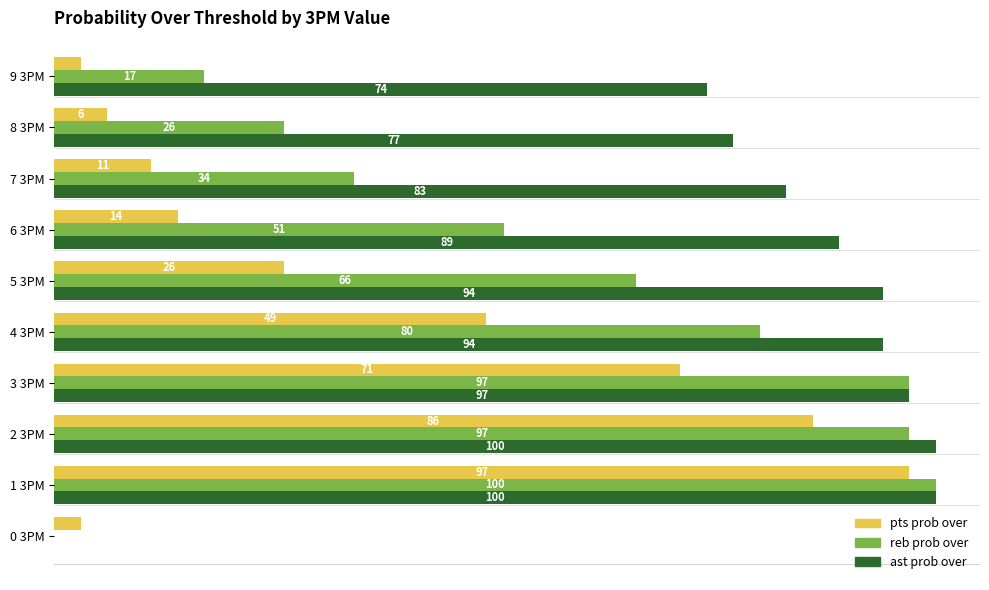

At which label does reb prob over reach its peak?

1 3PM